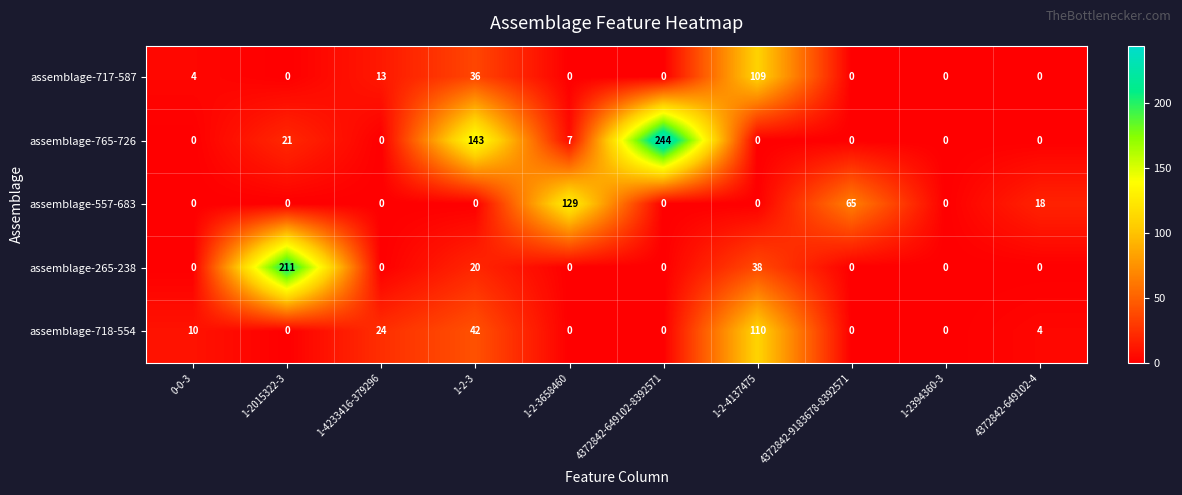

How many positive values does the assemblage-765-726 series have?

4